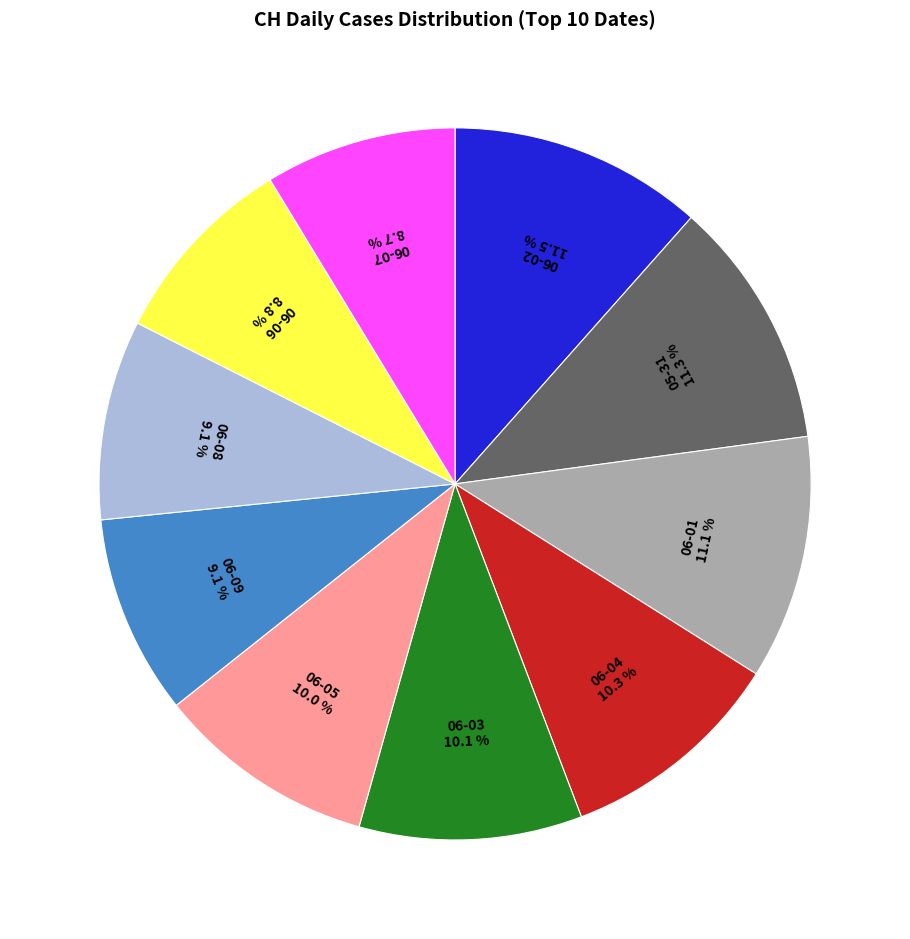

To the nearest percent, what is the average slice percentage?

10%